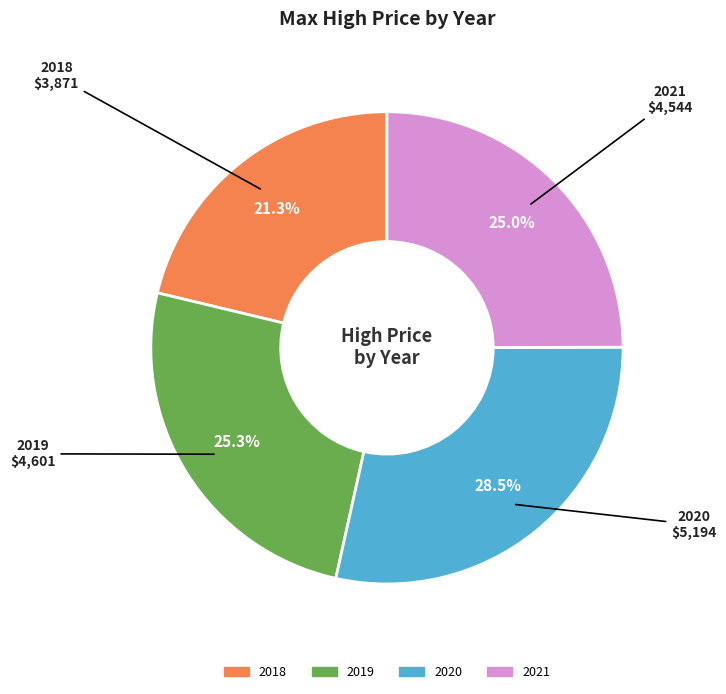

To the nearest percent, what is the average slice percentage?

25%